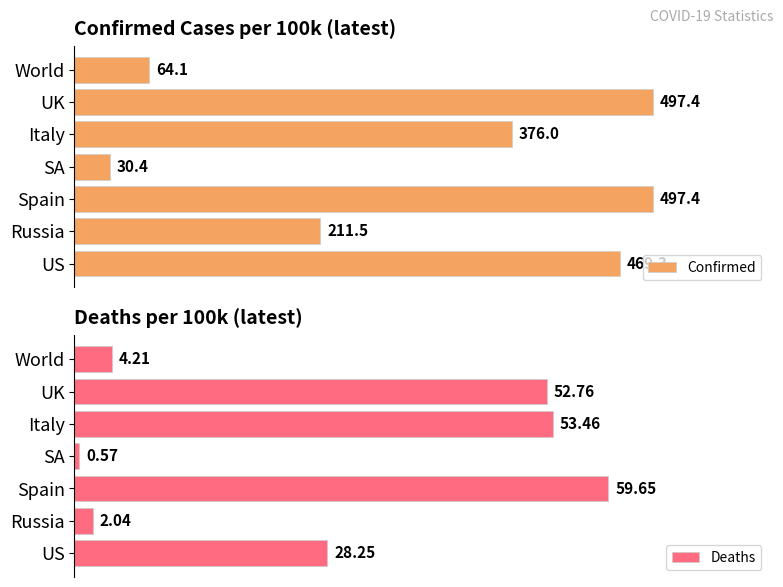

Which series has the widest spread of values?

Confirmed